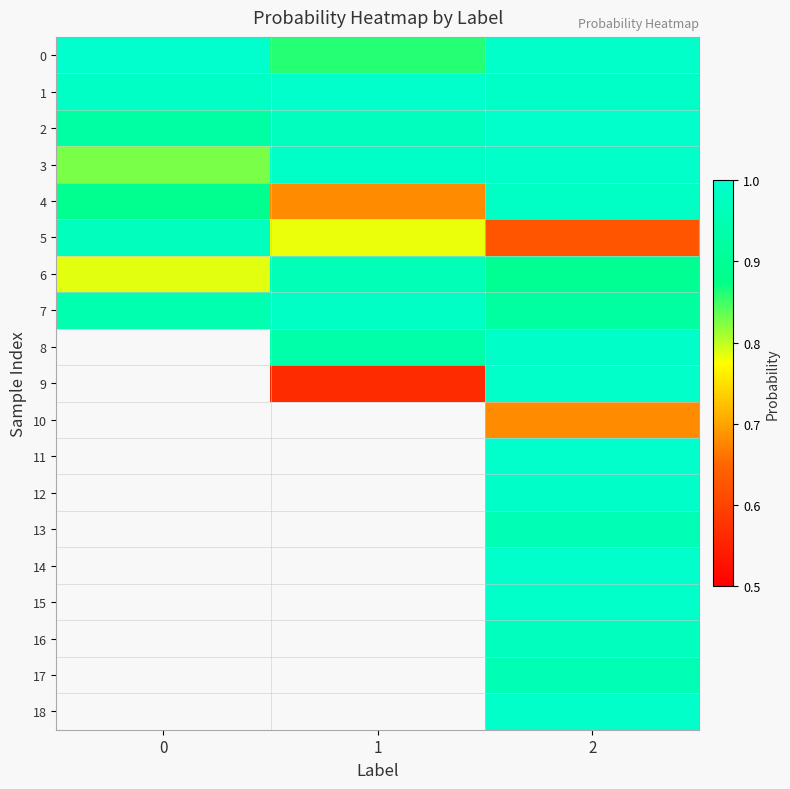

At how many categories does at least one series exceed 0?

3